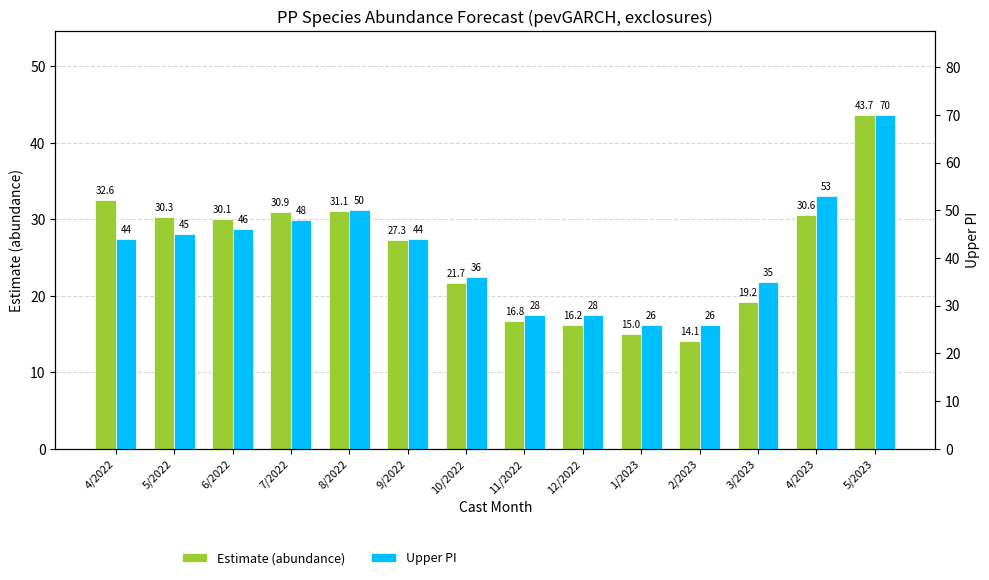

What is the total value across all series at 1/2023?

41.0